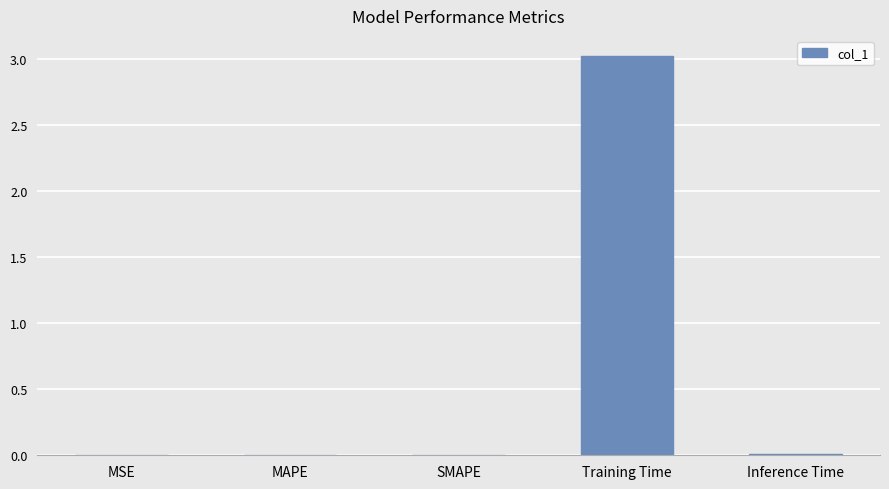

Which label corresponds to the largest value in the chart?

Training Time